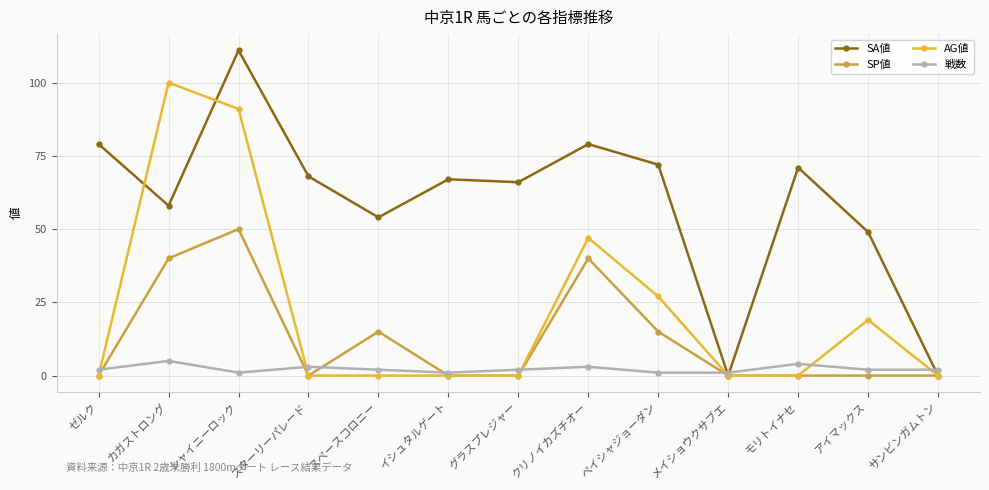

Is it true that AG値 equals 48 at ゼルク?

False